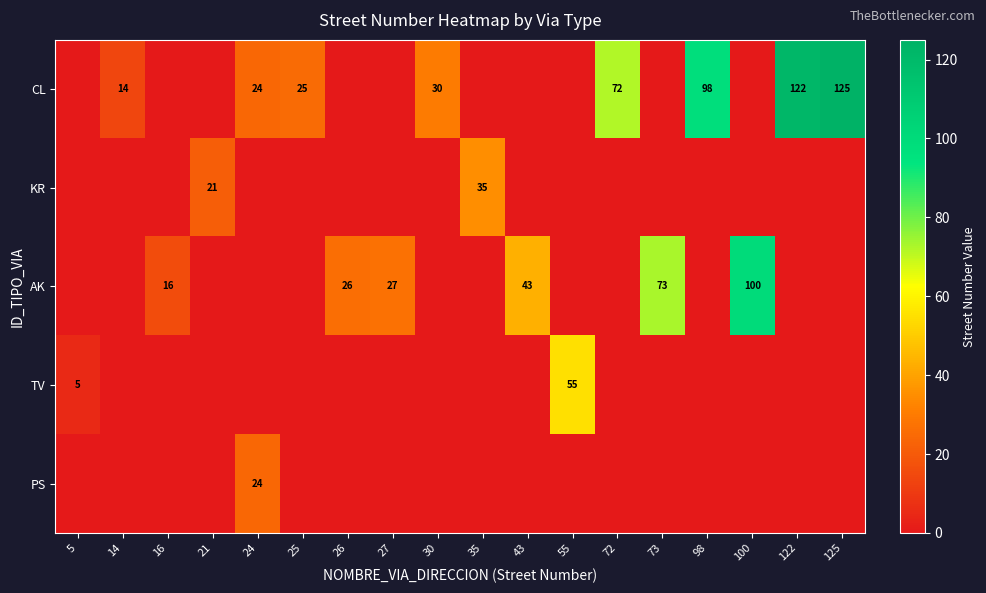

At which category is the sum across all series the highest?

125